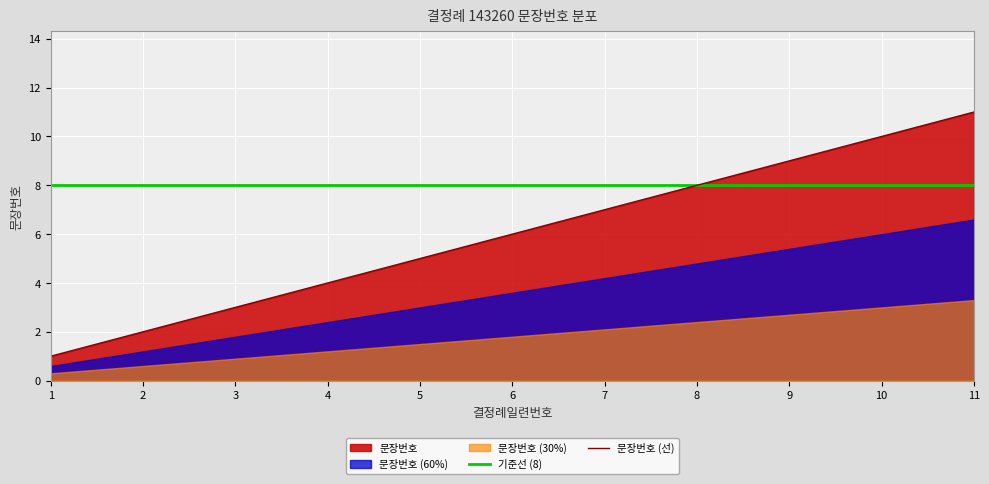

True or false: 기준선 (8) and 문장번호 (선) intersect in this chart.

False